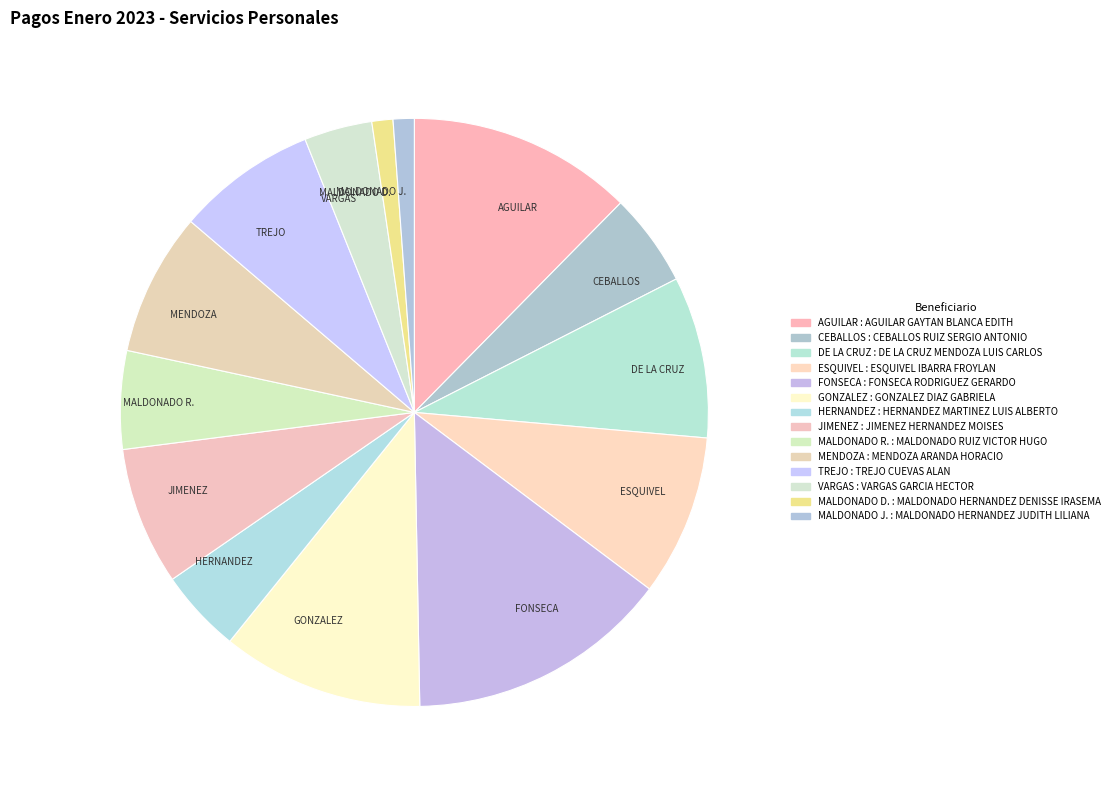

How many segments does this pie chart have?

14